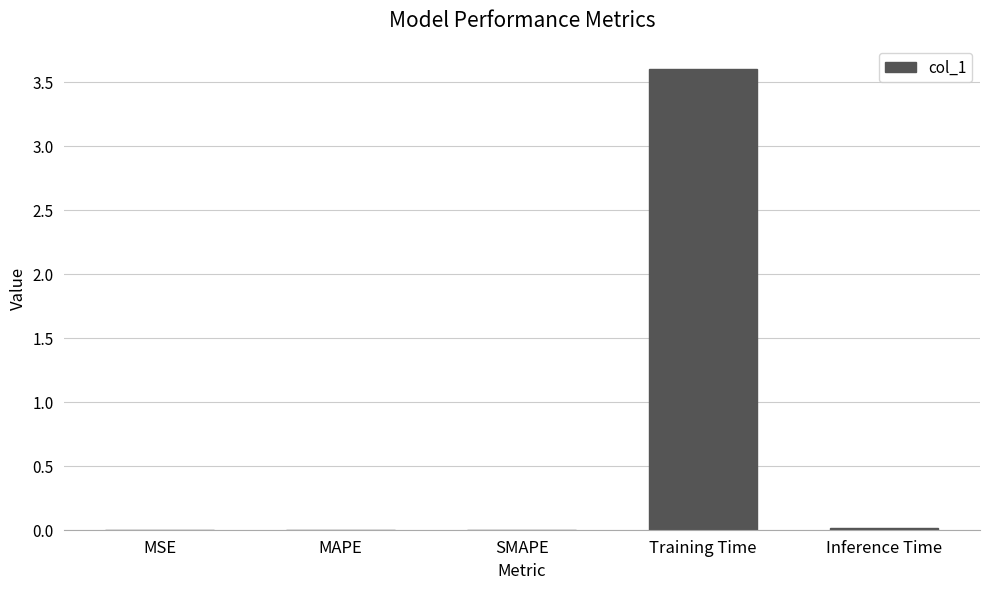

What is the sum of all values?

3.6